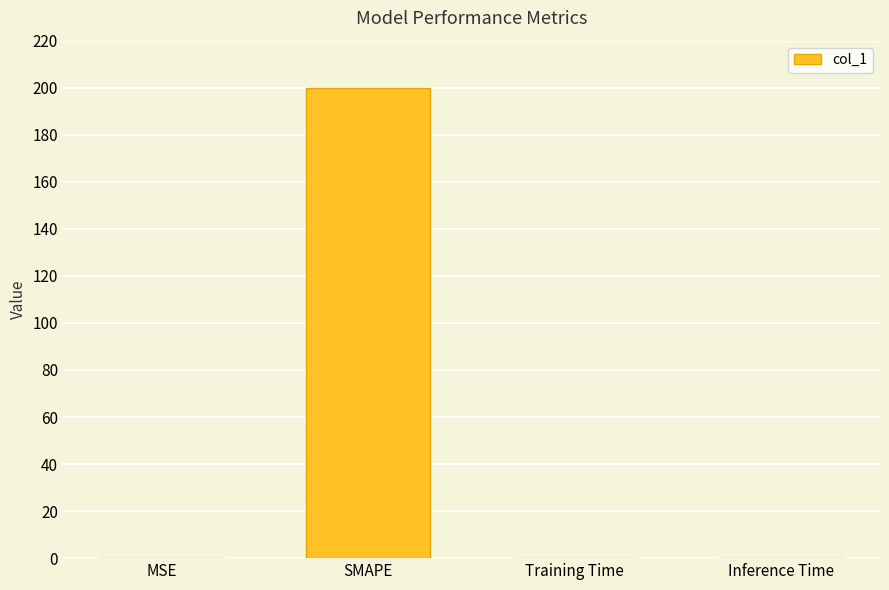

What is the greatest value displayed?

200.0